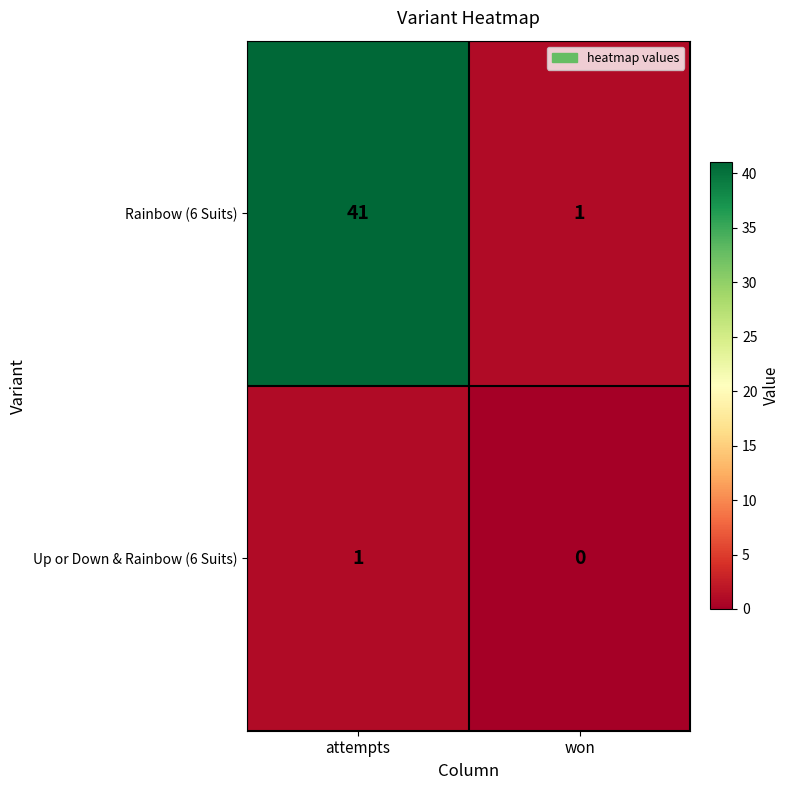

The Up or Down & Rainbow (6 Suits) series shows 0 at won. True or false?

True